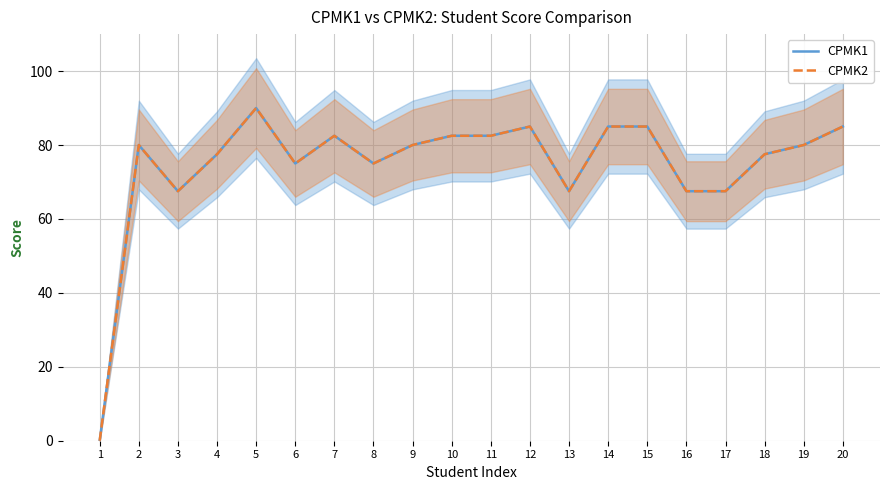

True or false: CPMK2 and CPMK1 cross at least once.

False